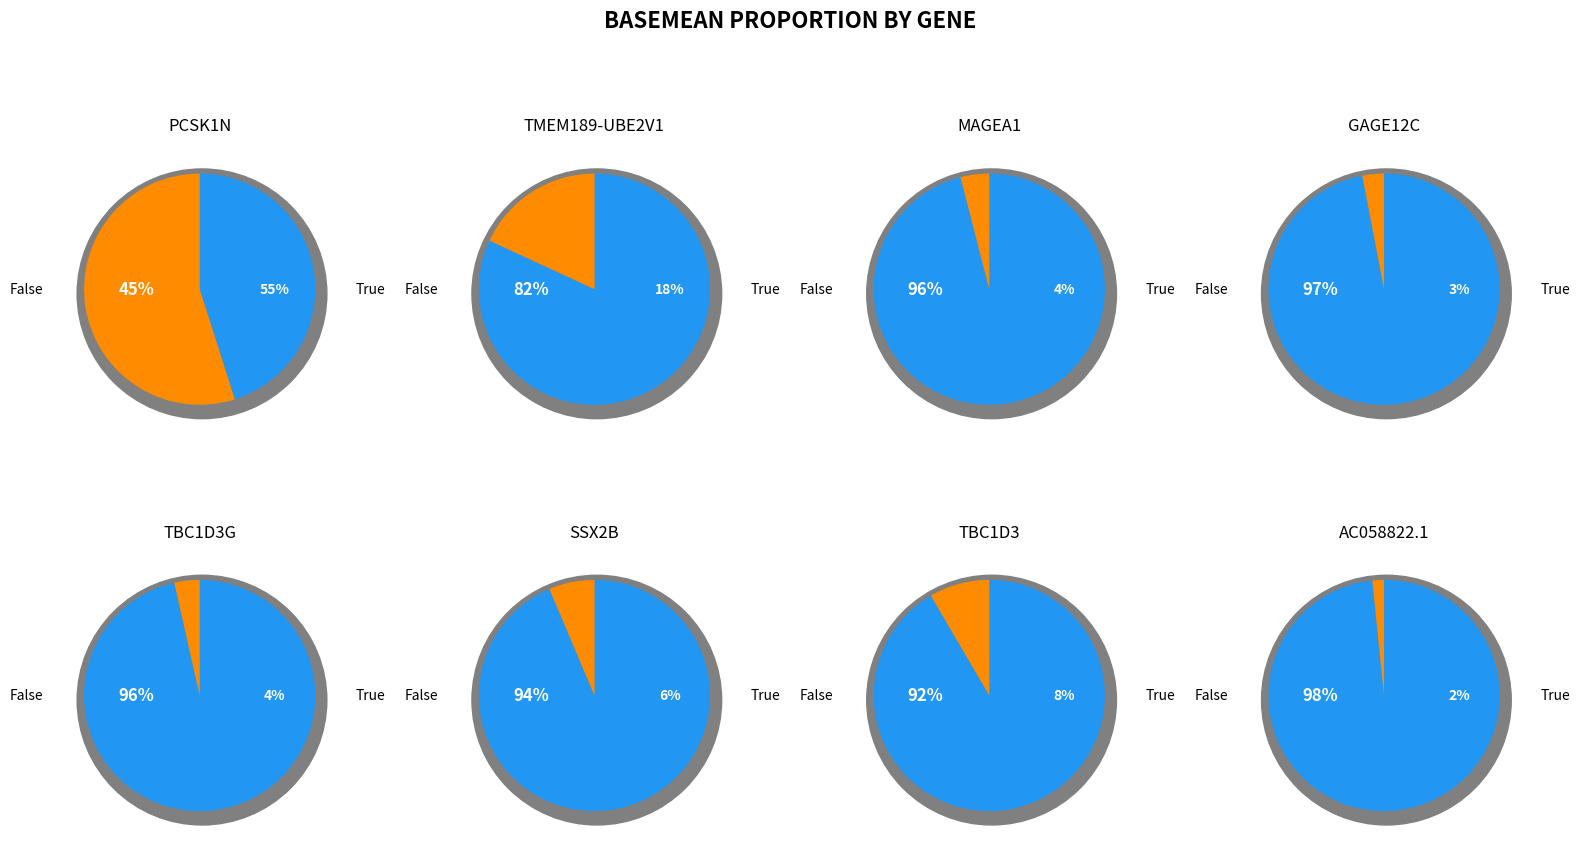

Rank the categories by value from lowest to highest.

AC058822.1, GAGE12C, TBC1D3G, MAGEA1, SSX2B, TBC1D3, TMEM189-UBE2V1, PCSK1N